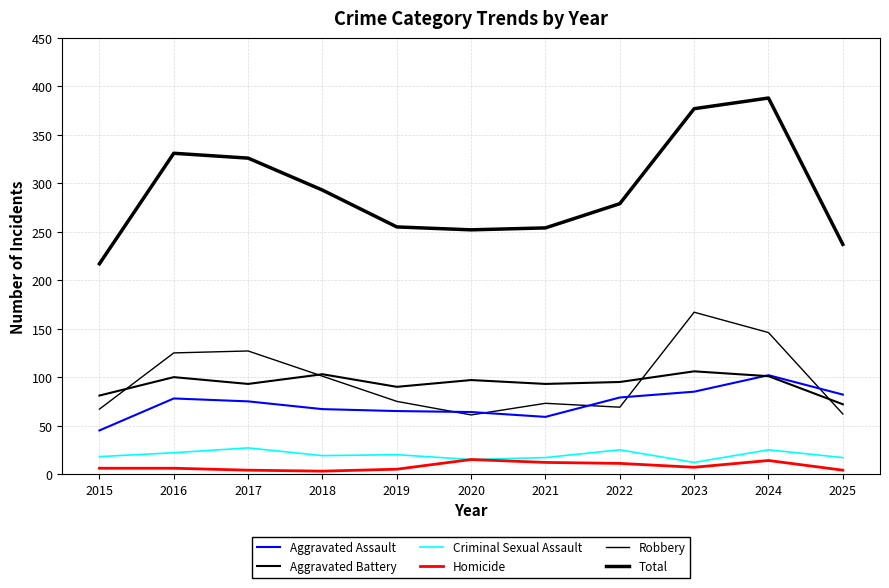

How many lines are shown in the chart?

6